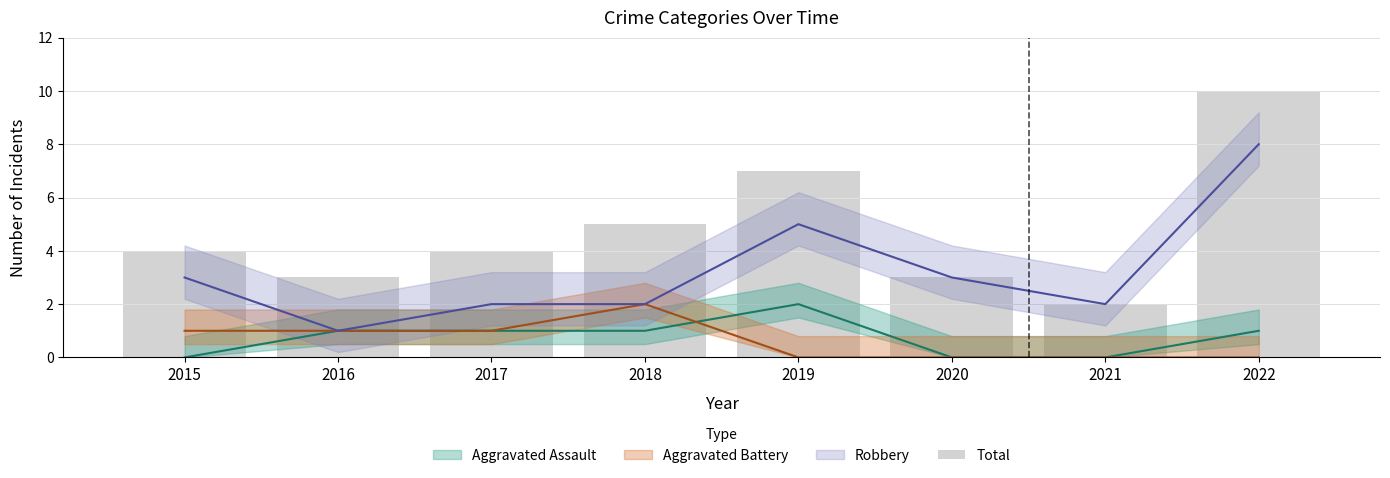

Where is the data nearest to the value 6?

2018